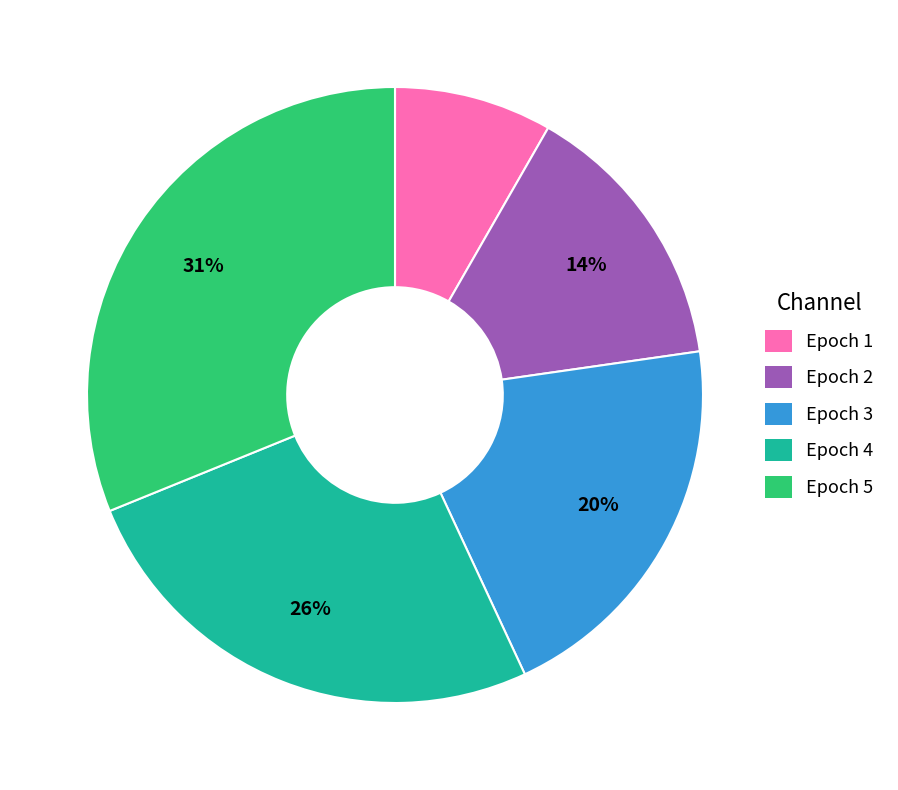

How many segments does this pie chart have?

5